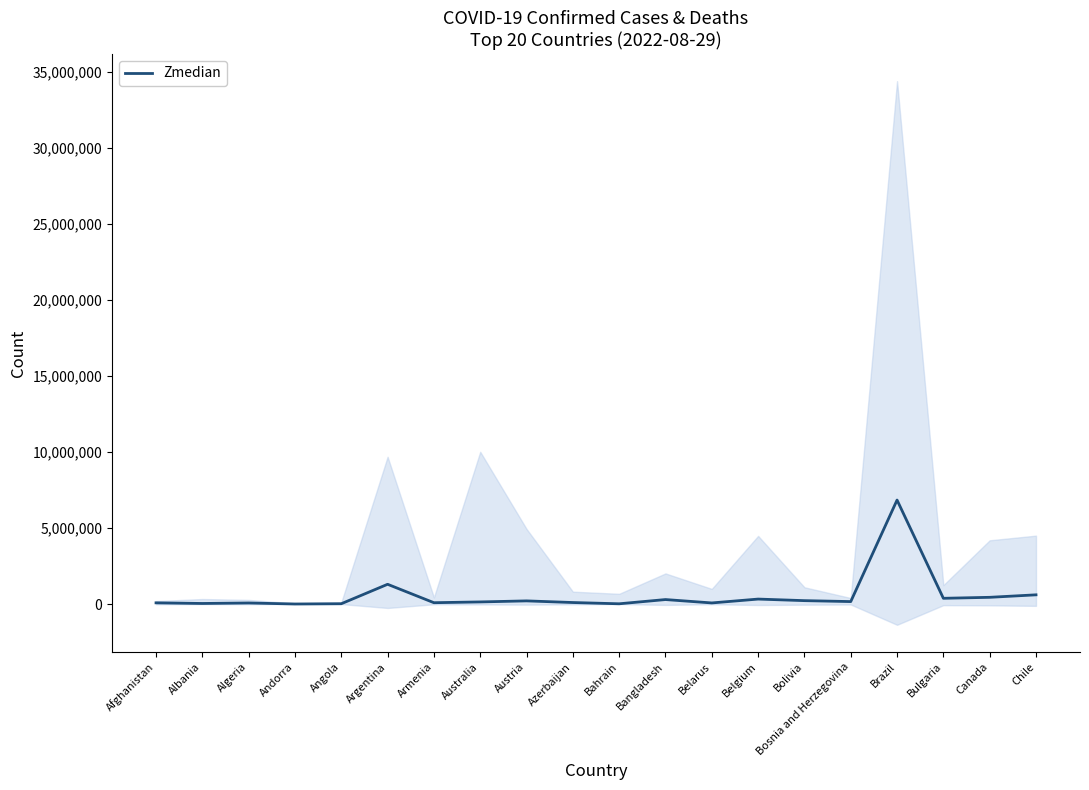

What value does the data have at Bulgaria, to the nearest 10?

375880